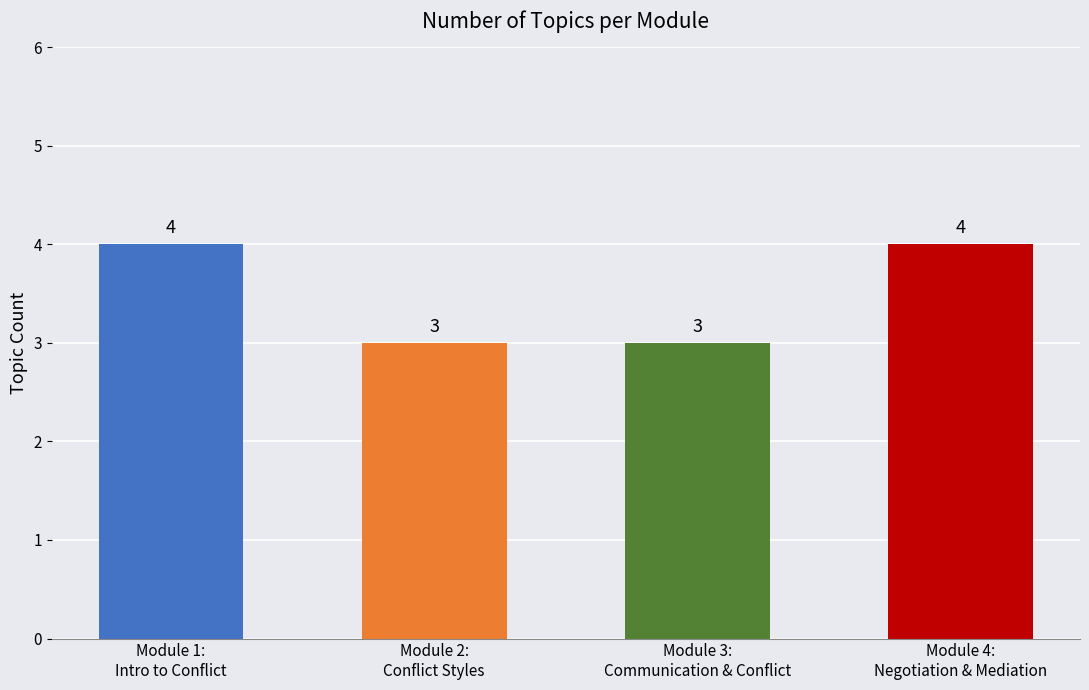

How many values are between 3 and 4?

4